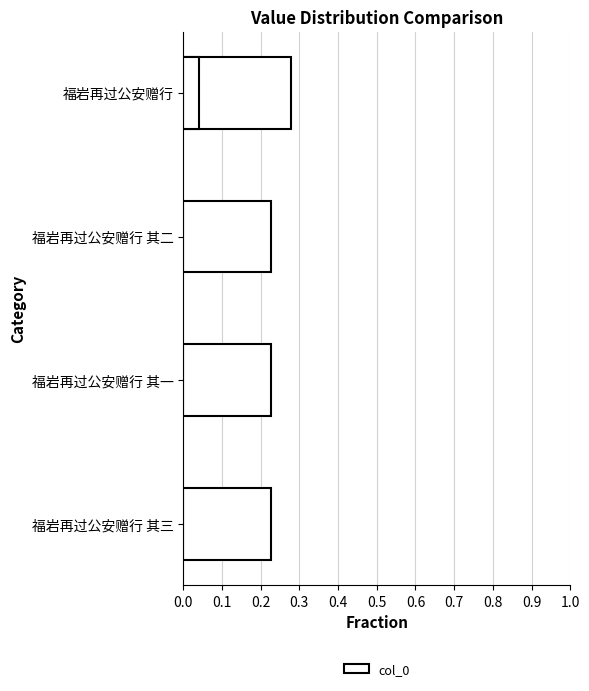

Between 0.2 and 0.1, which is larger?

0.1